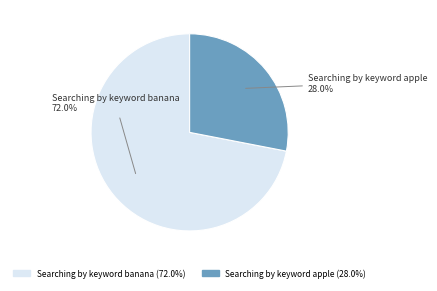

Is it true that Searching by keyword banana is 72% of the pie?

True